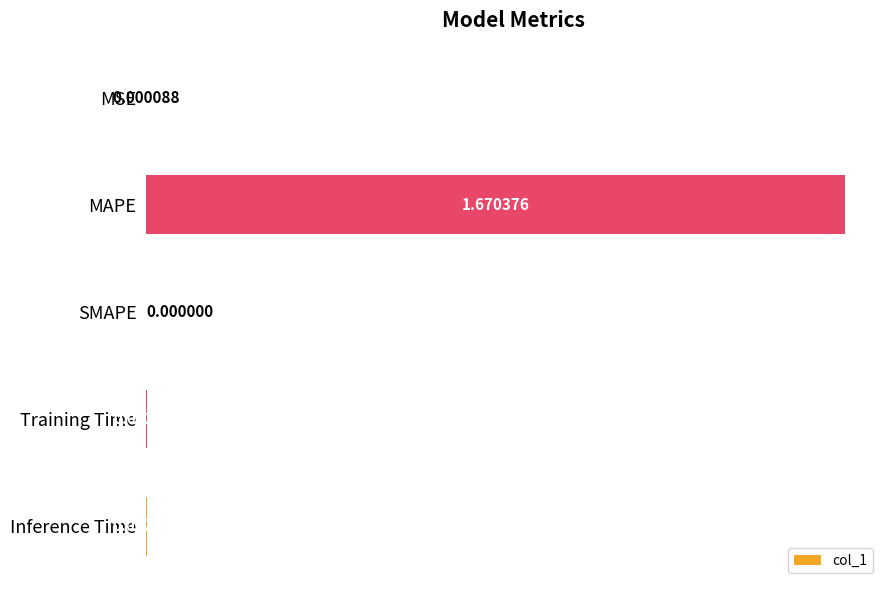

What is the change in value from MAPE to Inference Time?

-1.7